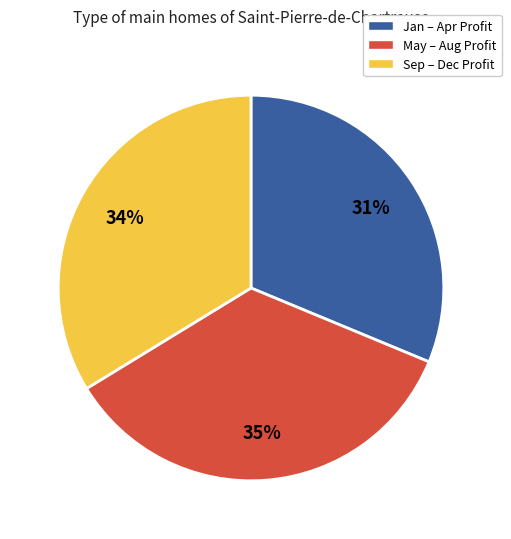

Is there any slice that represents more than half of the pie?

No